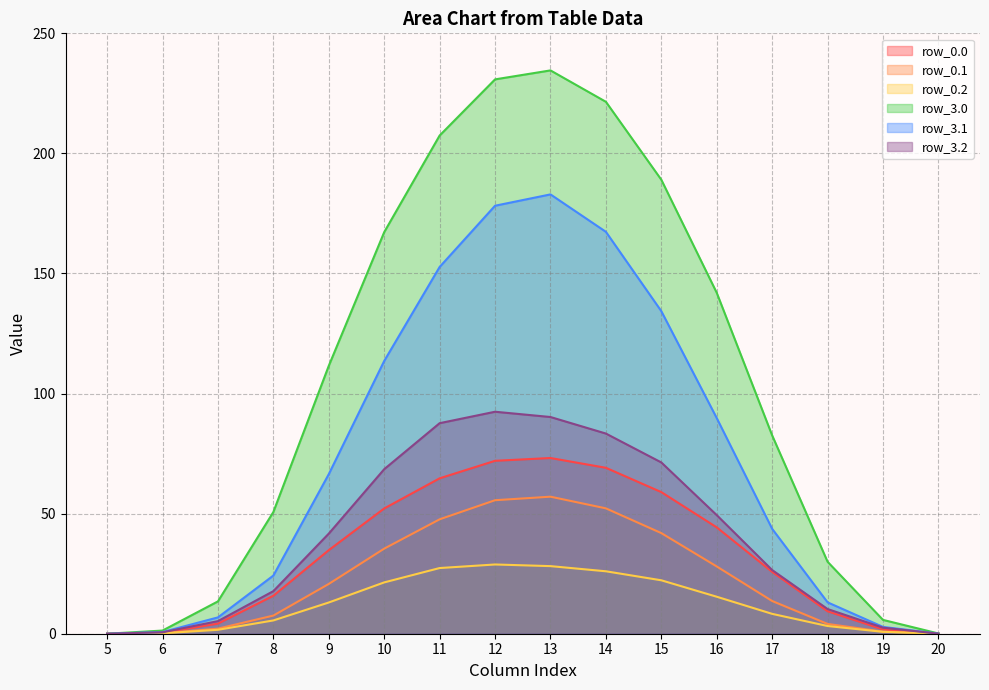

How many lines are shown in the chart?

6